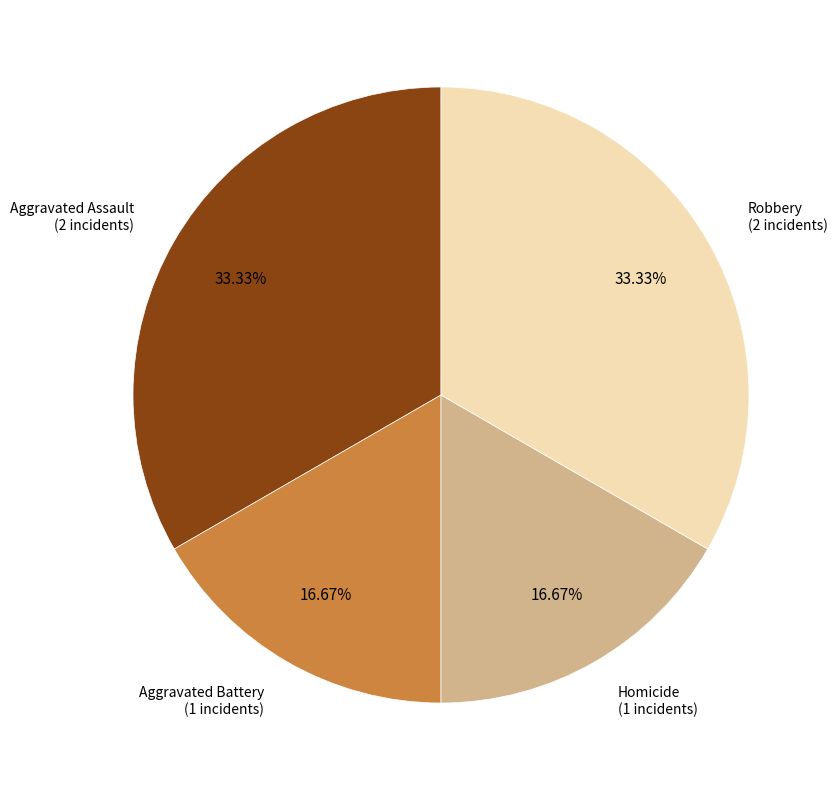

Is there a majority slice in this chart?

No